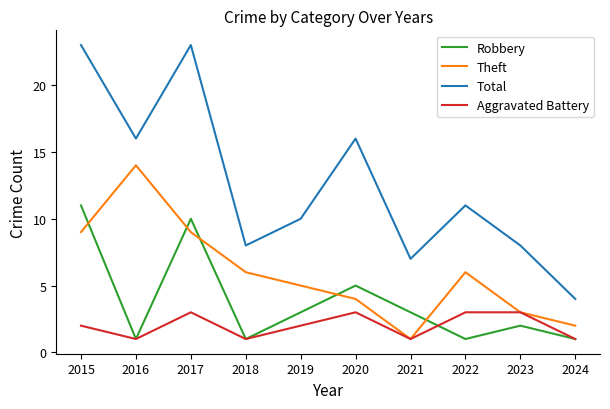

Reading left to right, transcribe all the data shown in this chart.

Robbery: 2015=11	2016=1	2017=10	2018=1	2019=3	2020=5	2021=3	2022=1	2023=2	2024=1
Theft: 2015=9	2016=14	2017=9	2018=6	2019=5	2020=4	2021=1	2022=6	2023=3	2024=2
Total: 2015=23	2016=16	2017=23	2018=8	2019=10	2020=16	2021=7	2022=11	2023=8	2024=4
Aggravated Battery: 2015=2	2016=1	2017=3	2018=1	2019=2	2020=3	2021=1	2022=3	2023=3	2024=1